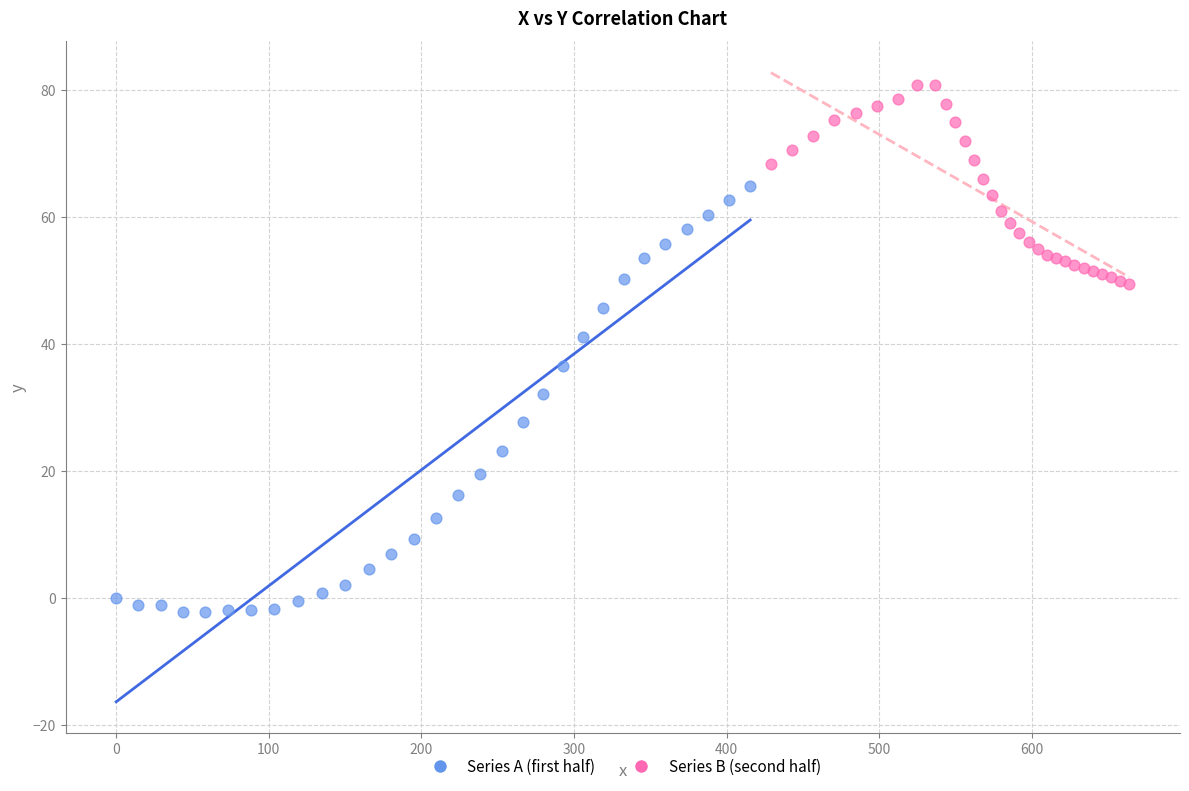

Which series contains the highest Y value?

Series B (second half)